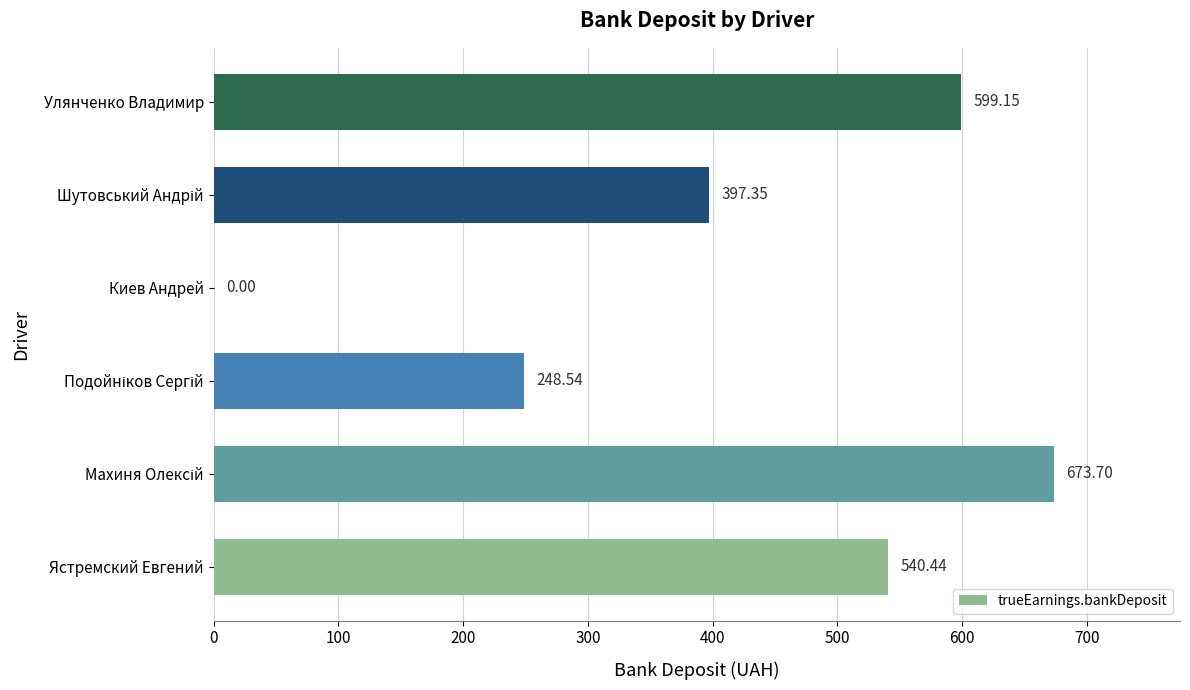

What is the sum of all values?

2459.2